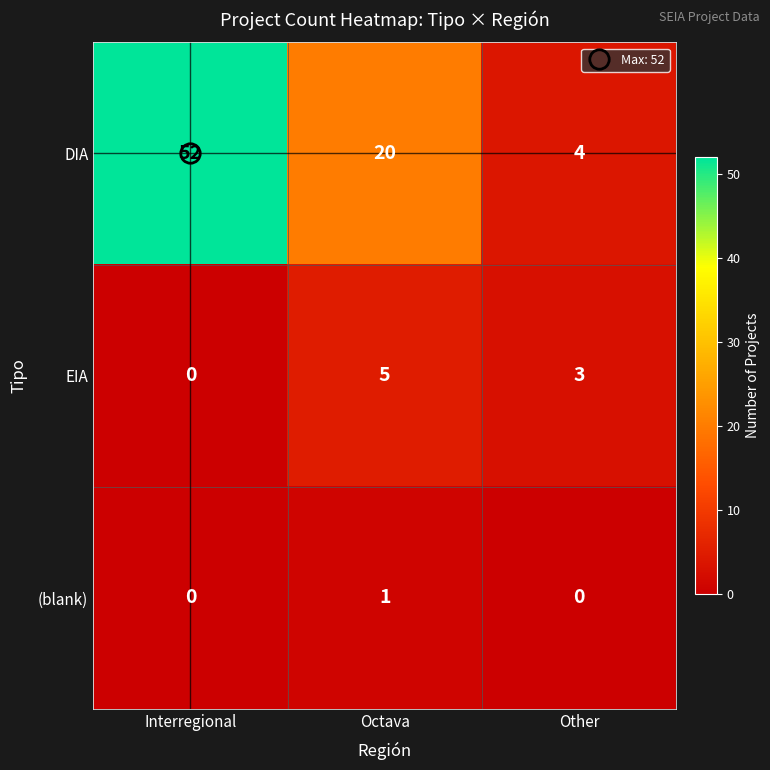

What is the total value across all series at Interregional?

52